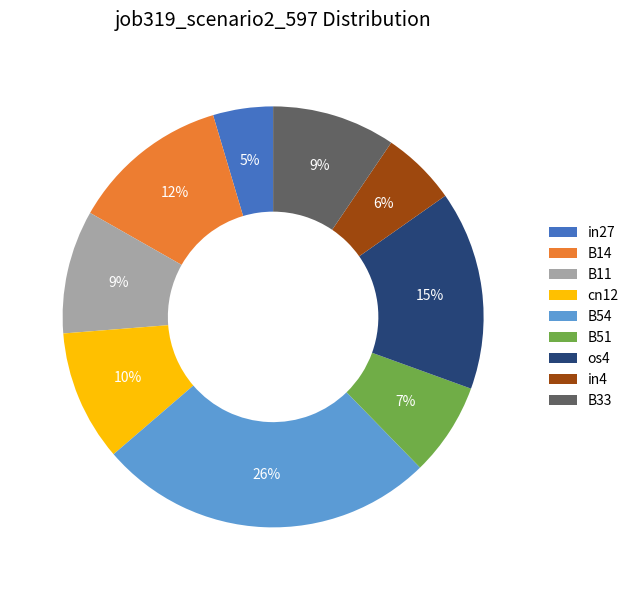

Does any single category account for the majority?

No